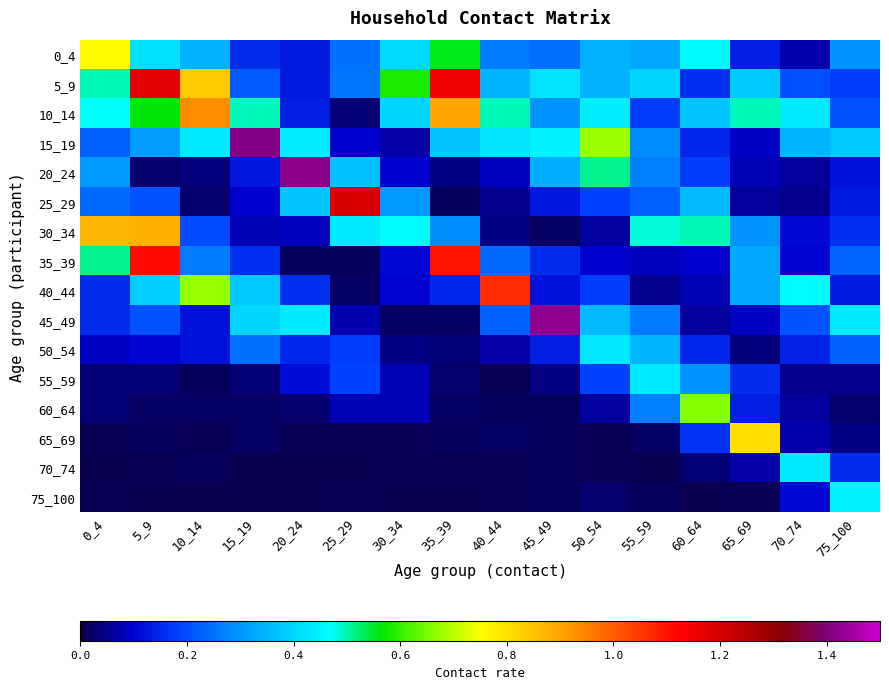

How many data points does each series have?

16